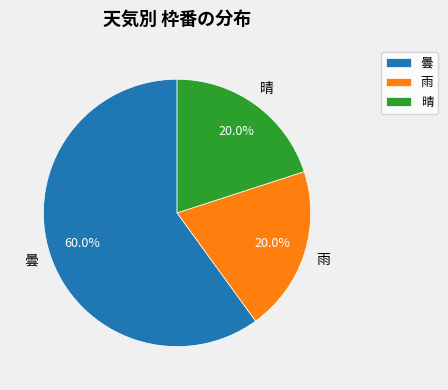

Which slice is the largest?

曇